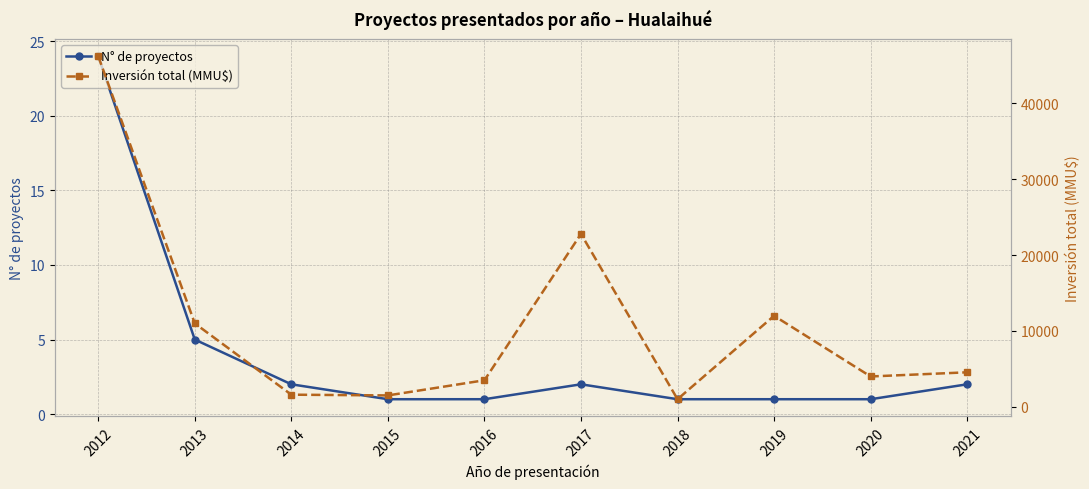

Where does the Inversión total (MMU$) series first go above 4550?

2012